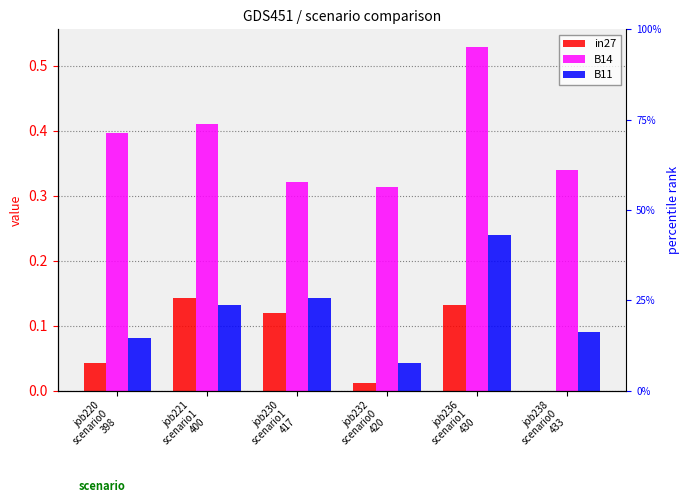

How many bars are there in total?

18